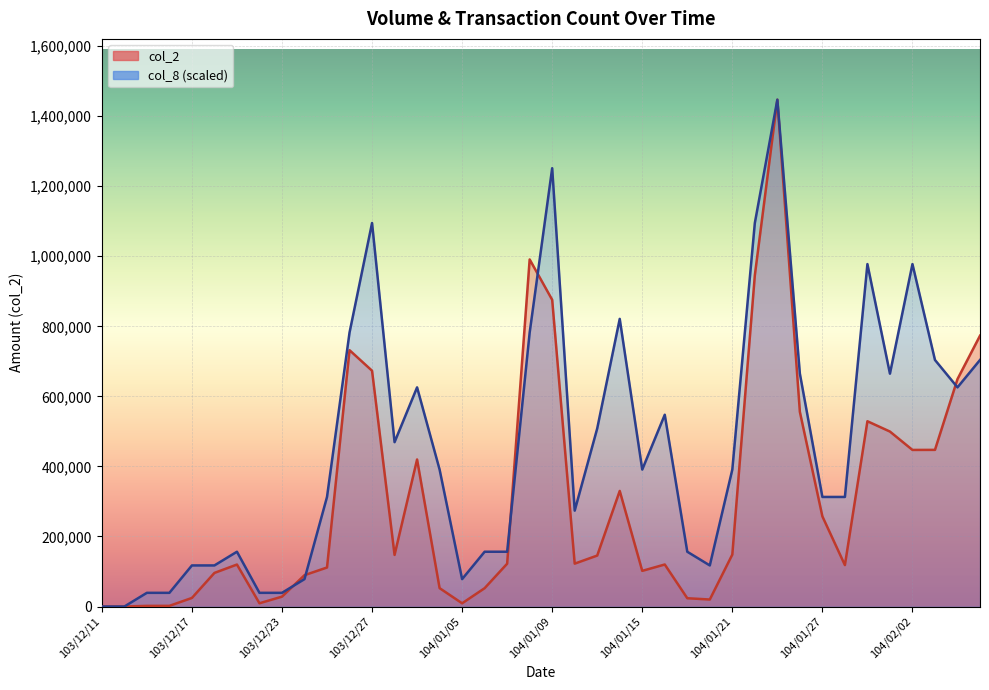

What position from the right is 104/01/20?

13